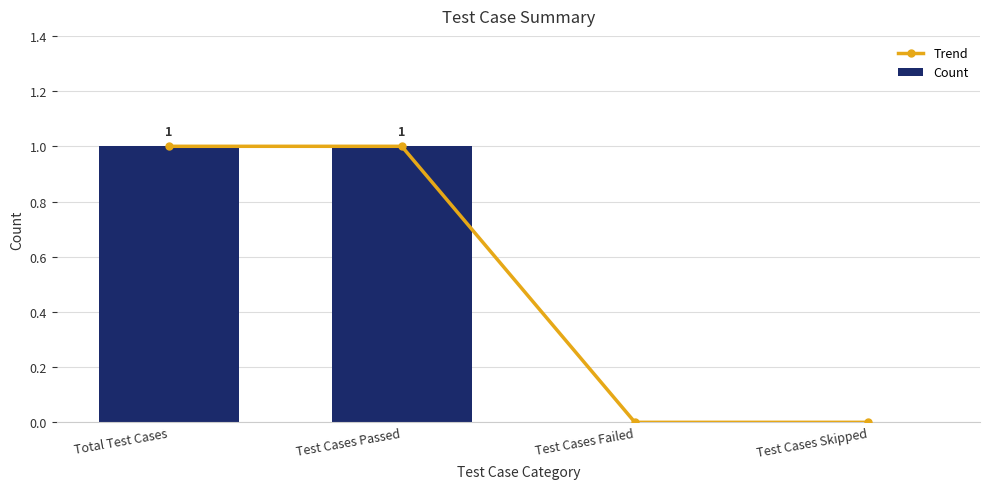

How many values in Count are above zero?

2